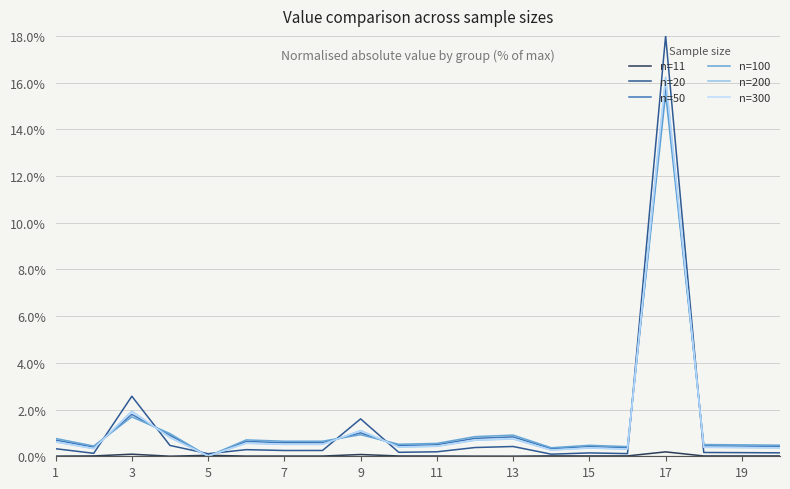

Which series has the widest spread of values?

n=20